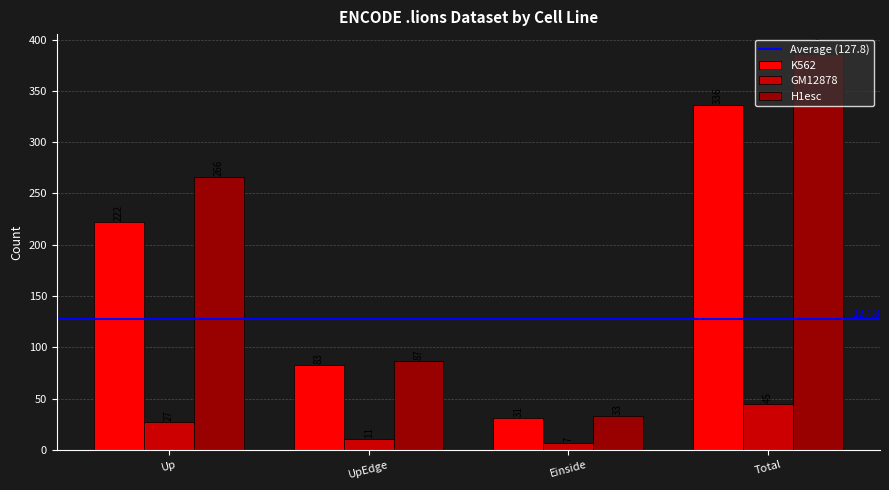

What is the approximate value of K562 at Total, to the nearest 50?

350